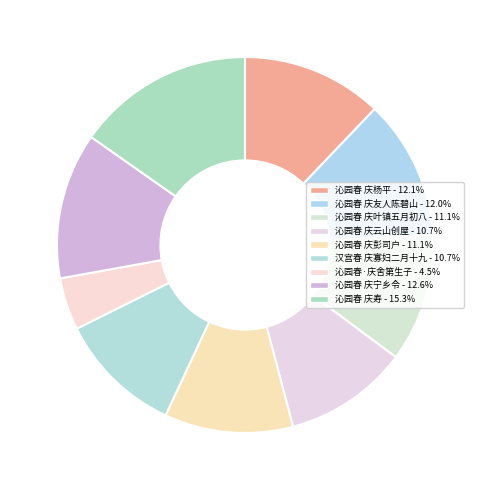

How many slices are in this pie chart?

9